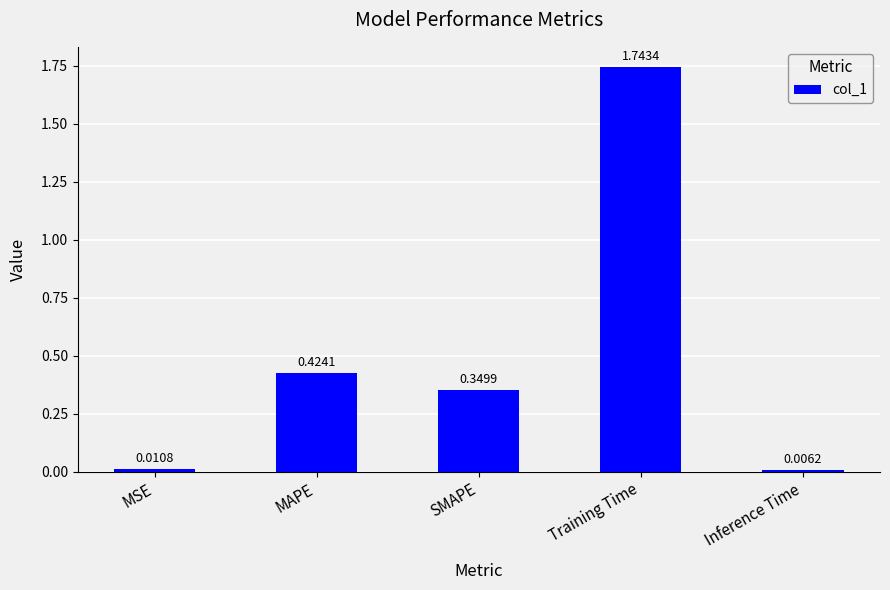

Rank the categories by value from highest to lowest.

Training Time, MAPE, SMAPE, MSE, Inference Time